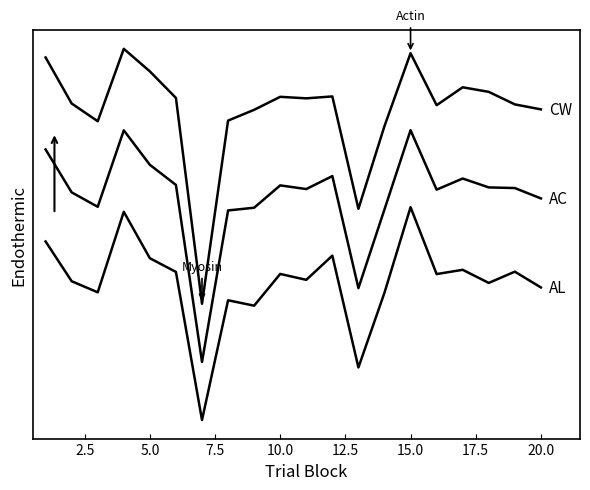

Is this an area chart (filled region under the line)?

No